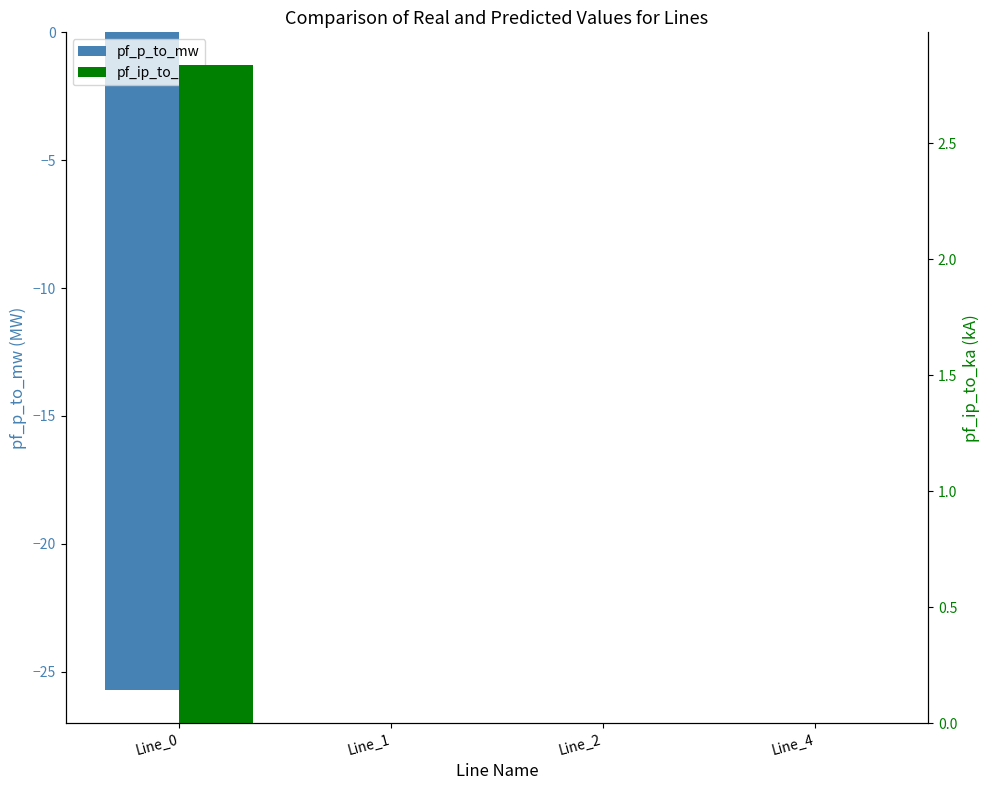

Which category has the lowest value across all series?

Line_0